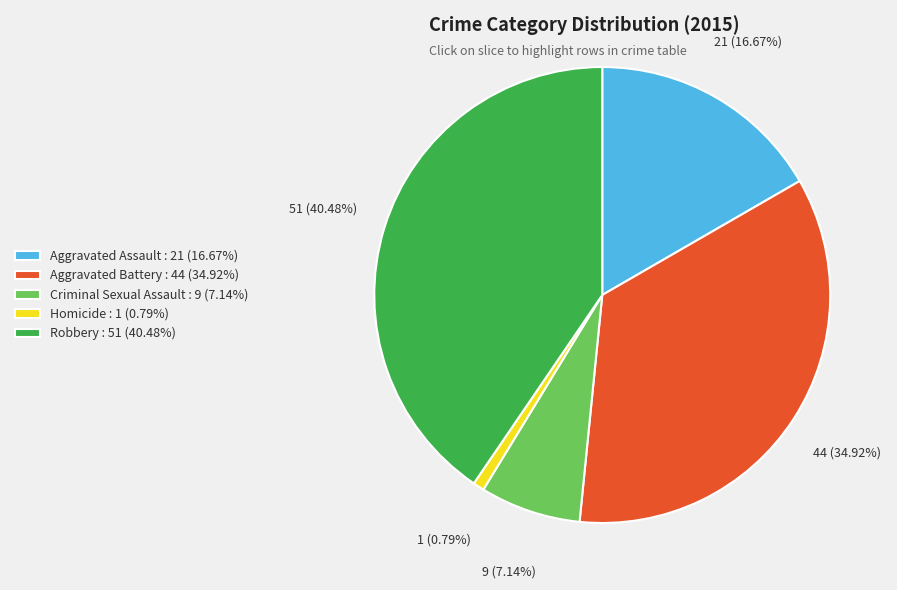

To the nearest percent, what is the combined percentage of Robbery and Criminal Sexual Assault?

48%